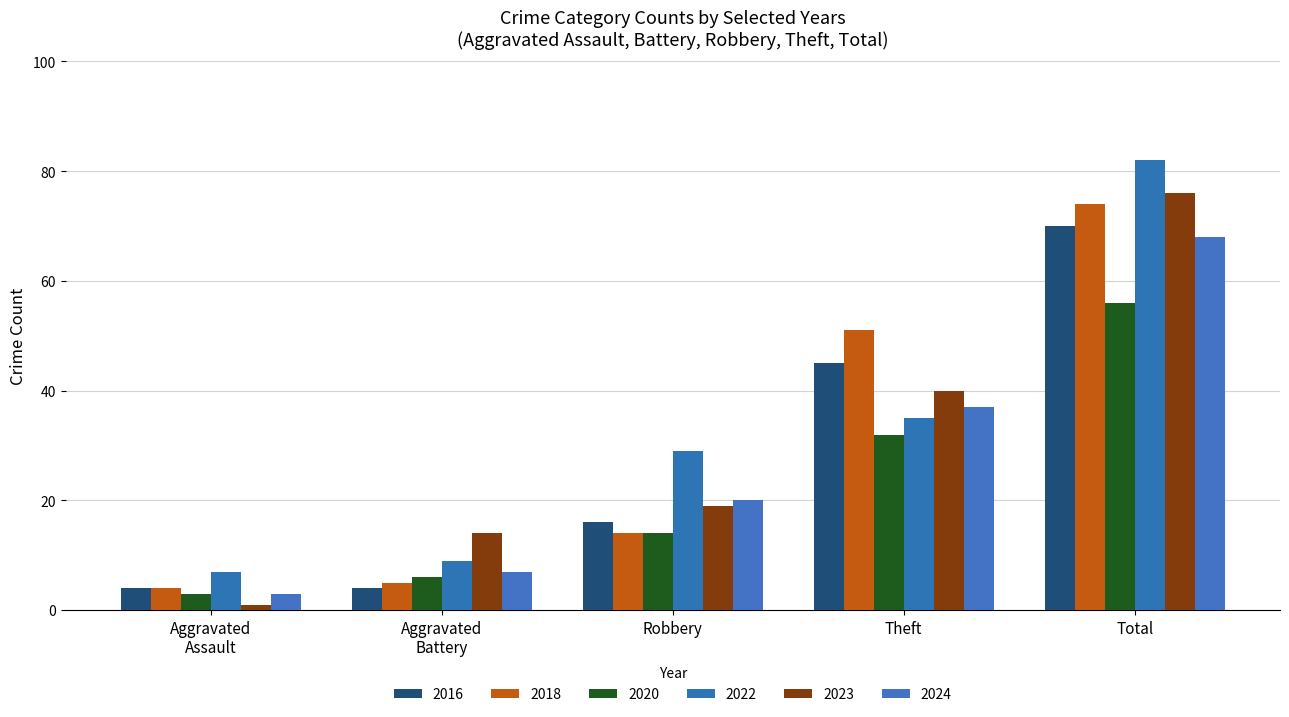

What are all the series names shown in the legend?

2016, 2018, 2020, 2022, 2023, 2024